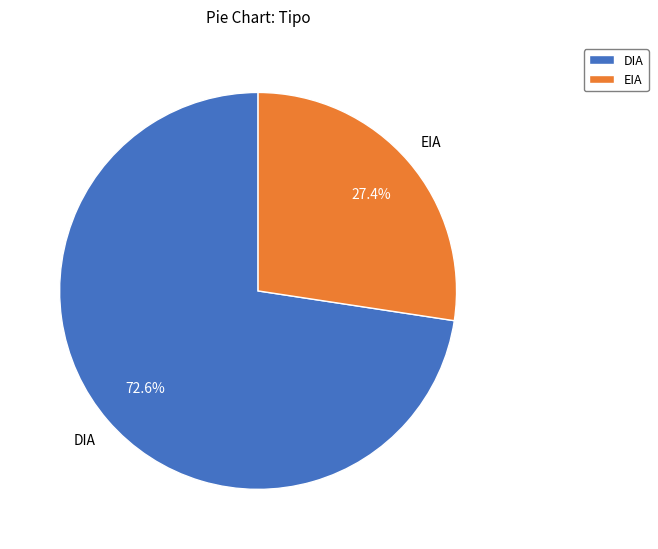

How many slices are in this pie chart?

2